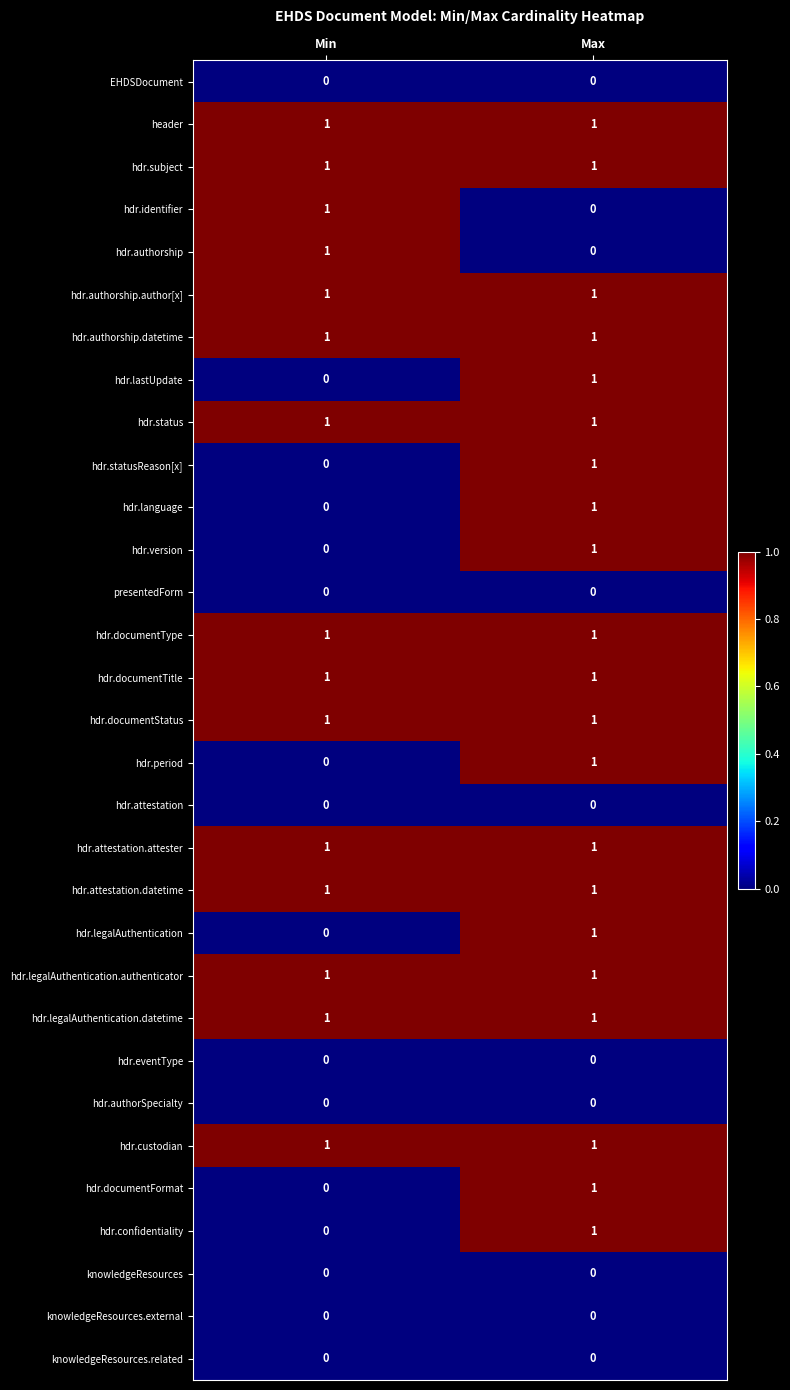

The hdr.authorship.author[x] series shows 1 at Max. True or false?

True